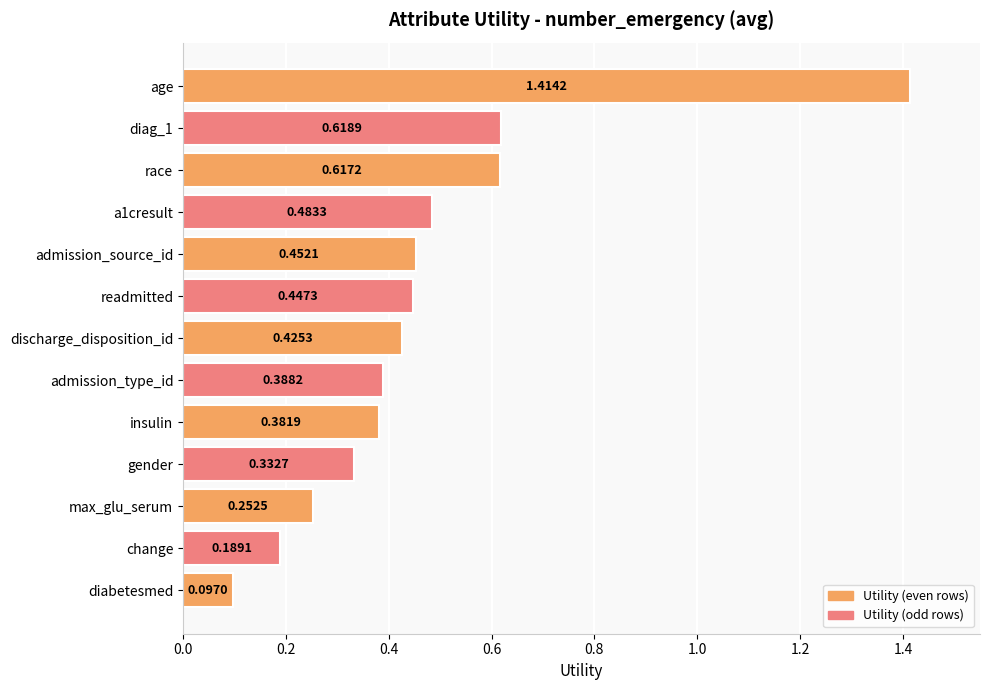

At which category does the chart reach its peak across all series?

age